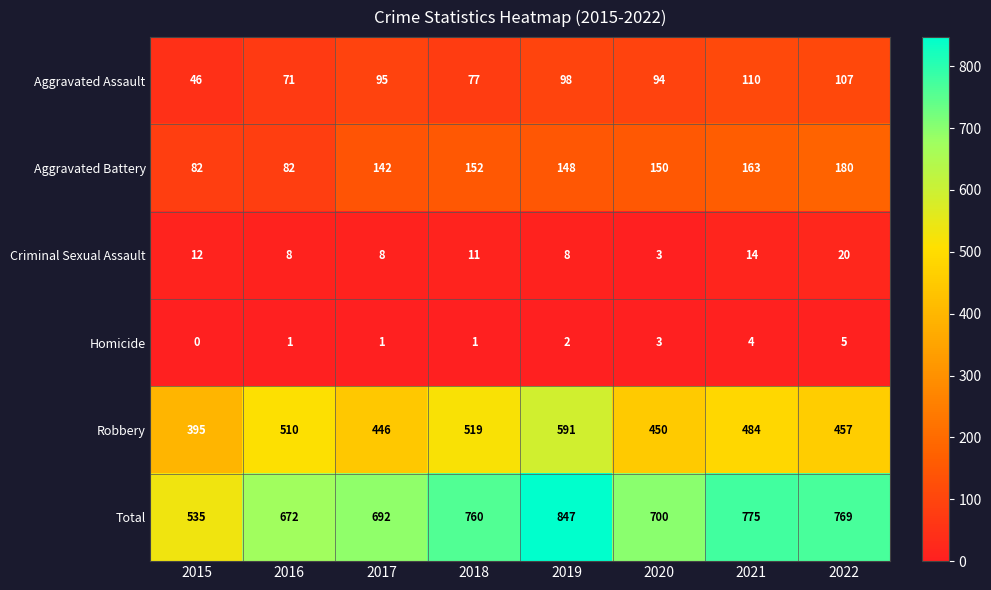

Where does the Criminal Sexual Assault series first go above 11?

2015